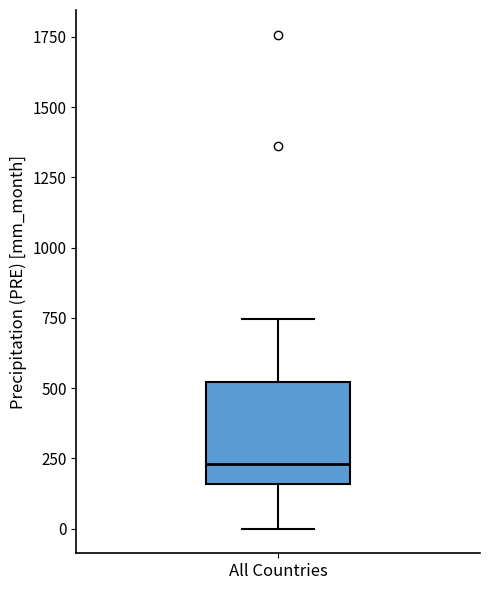

Read this box plot against the y-axis: the position of the median line, the range covered by the box, and the ends of both whiskers. The values are not printed on the chart, so give them approximately, as read against the axis.

median 250, box 150 to 500, whiskers 0 to 750